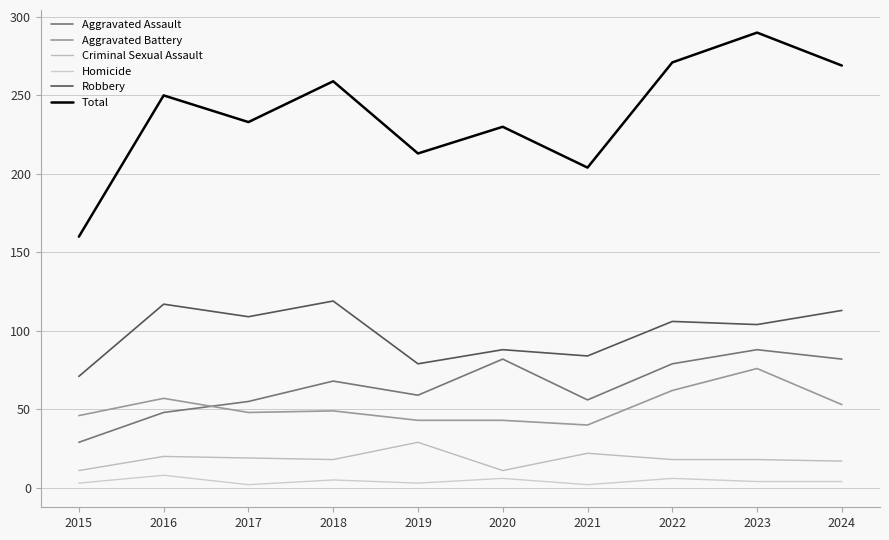

At how many categories does at least one series exceed 78?

10